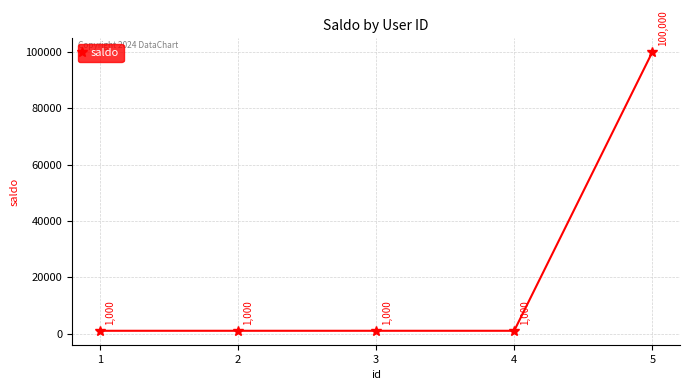

Reading left to right, what are all the values shown in this chart?

1000	1000	1000	1000	100000